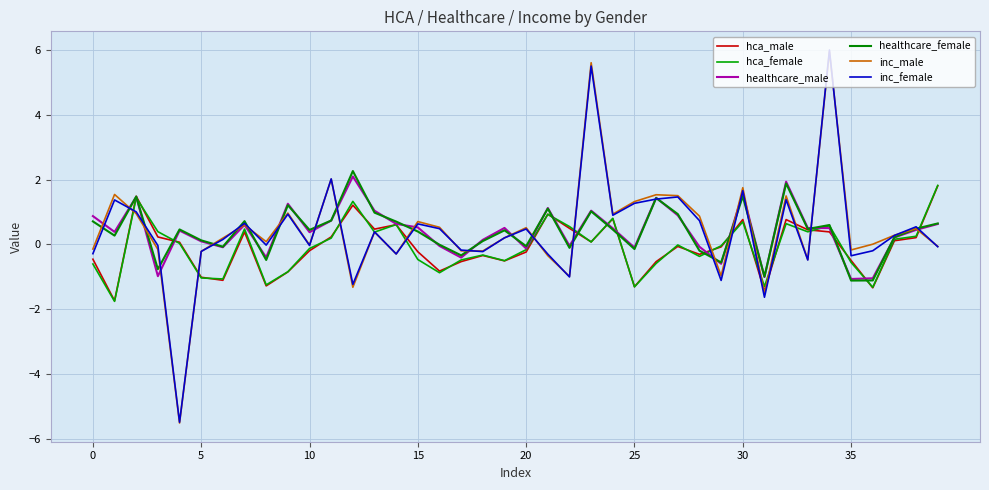

What are all the series names shown in the legend?

hca_male, hca_female, healthcare_male, healthcare_female, inc_male, inc_female